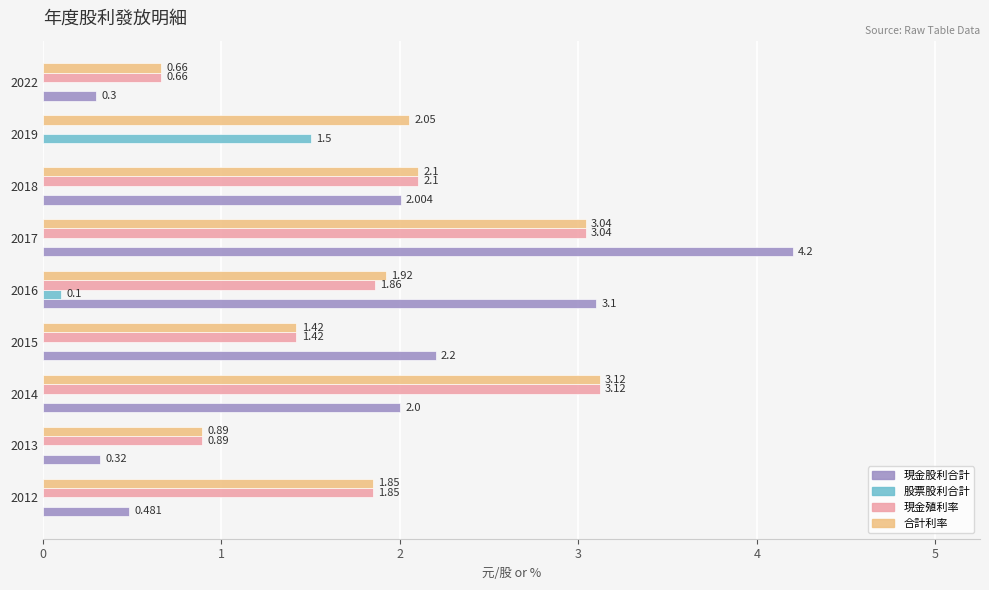

Which series changed the most between 2012 and 2018?

現金股利合計